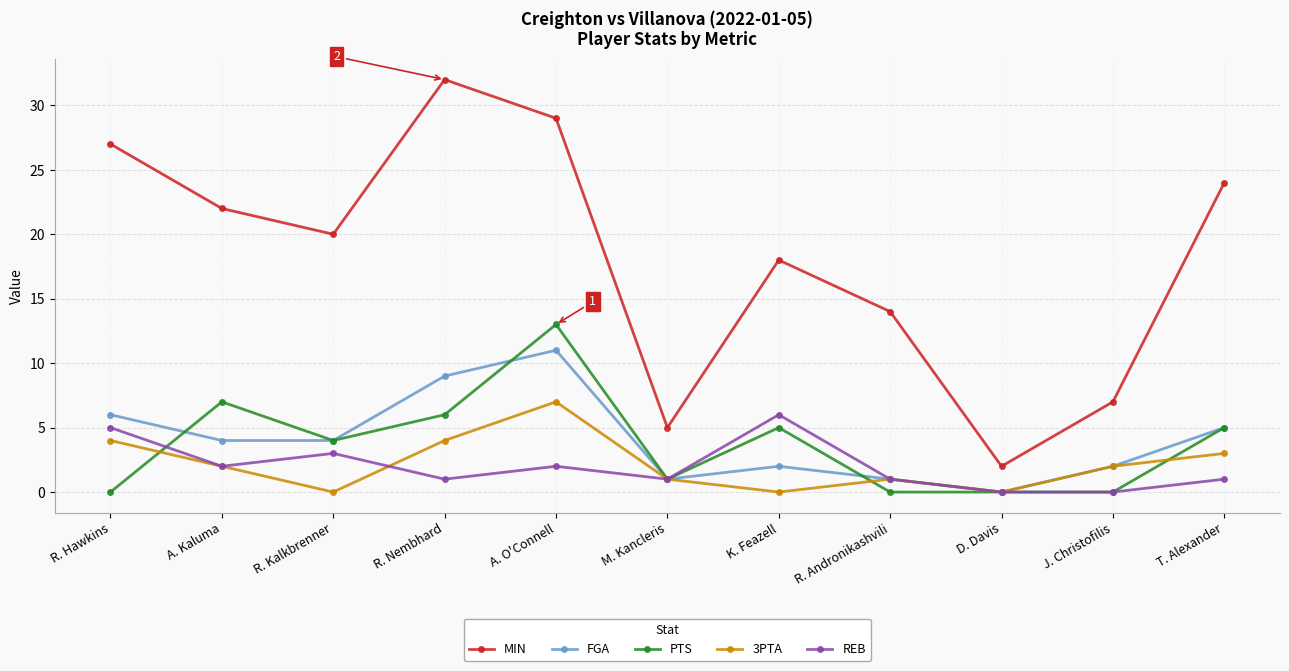

At which label does FGA reach its minimum?

D. Davis